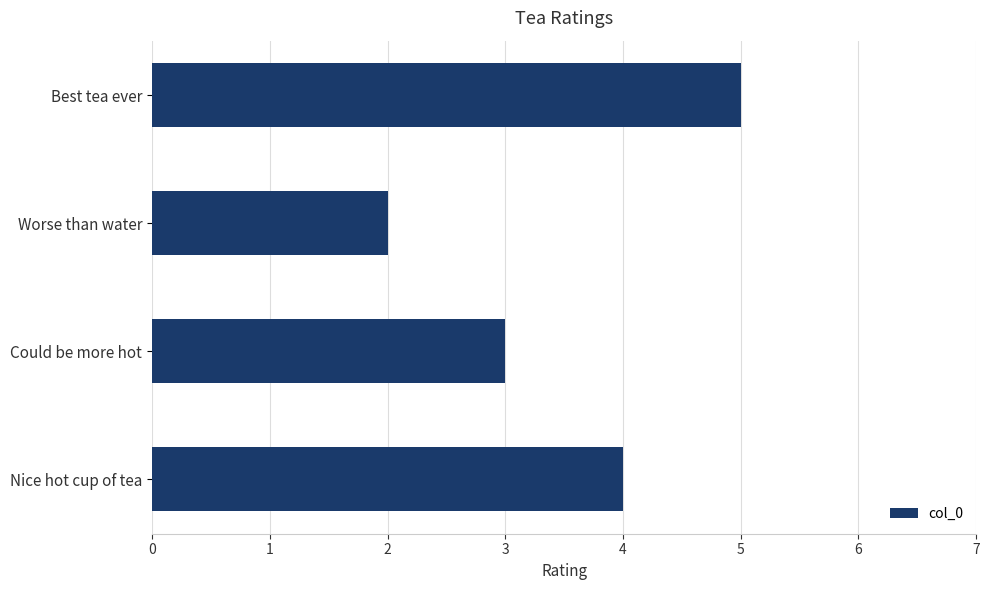

Rank the categories by value from highest to lowest.

Best tea ever, Nice hot cup of tea, Could be more hot, Worse than water